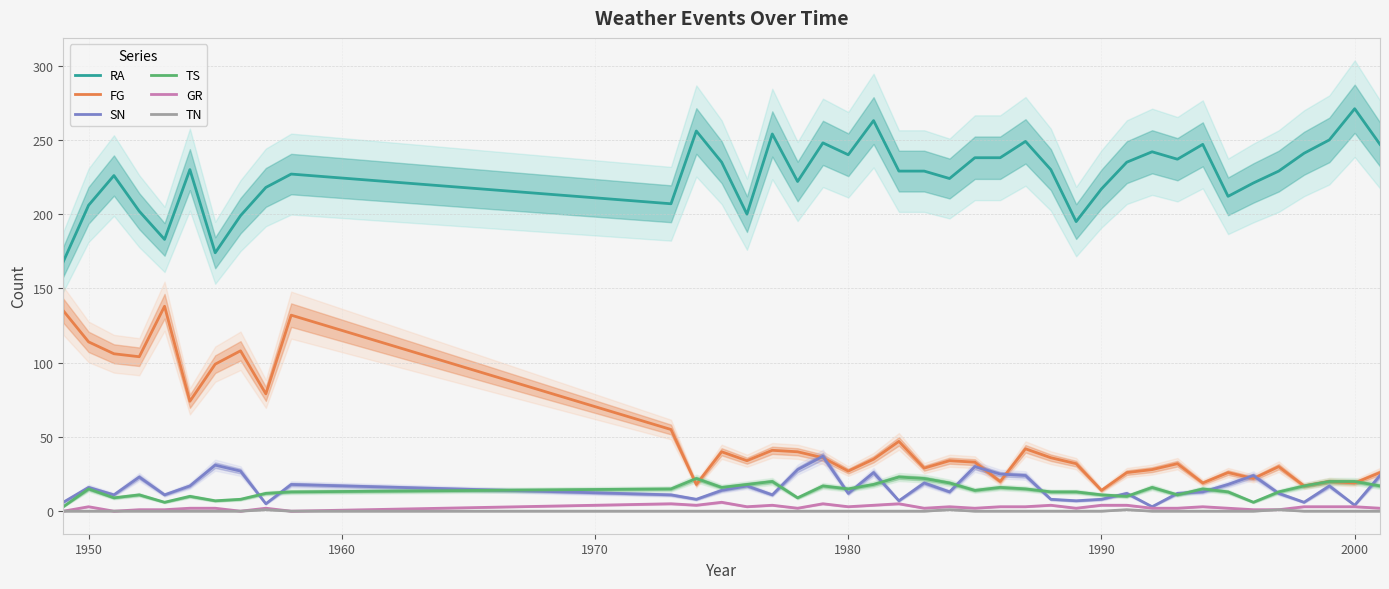

True or false: RA and SN cross at least once.

False